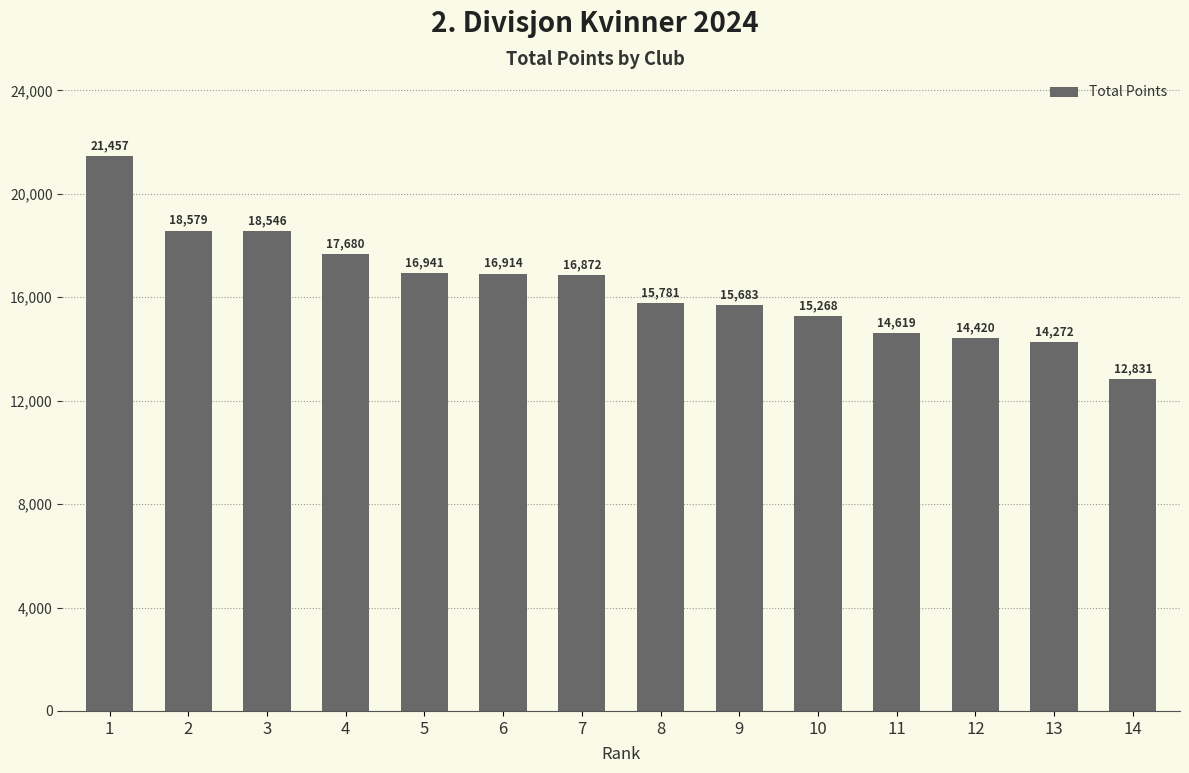

What is the difference between the second highest and minimum values?

5748